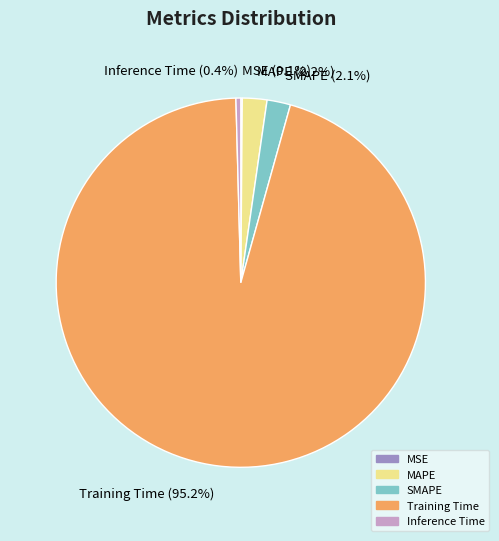

What percentage is the MAPE slice, to the nearest percent?

2%